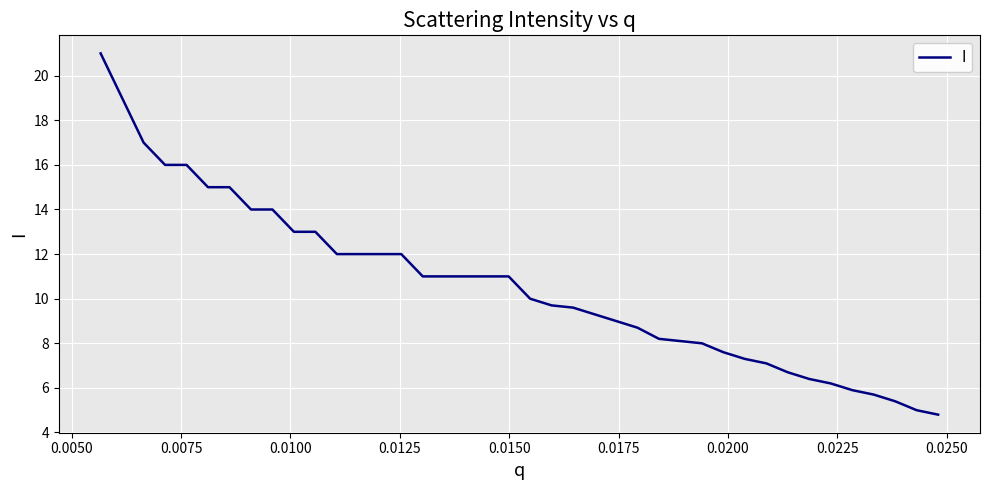

What is the difference between the maximum and minimum values?

16.2